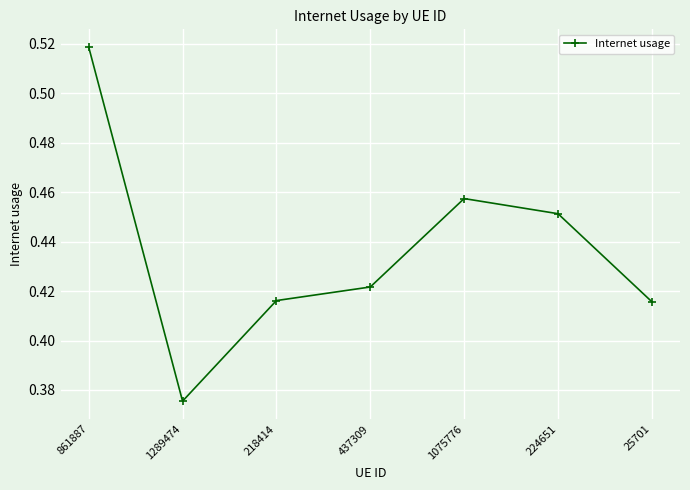

What is the change in value from 861887 to 25701?

-0.1